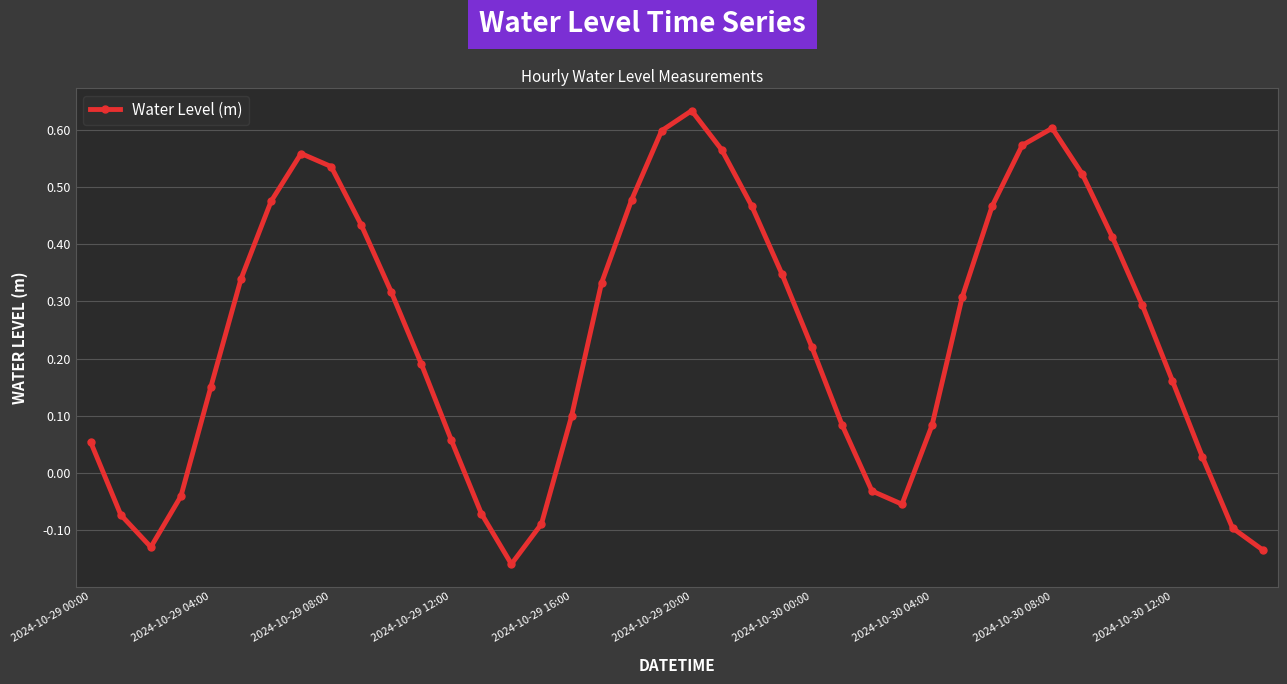

How many interior local peaks (higher than both neighbors) does the data have?

3